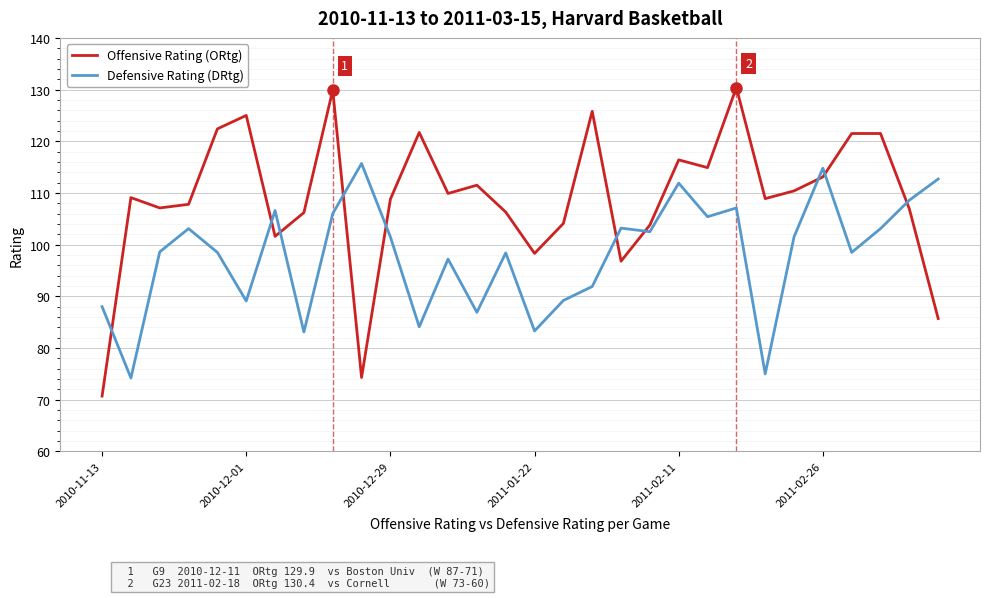

Which series ends up on top after the final intersection of Defensive Rating (DRtg) and Offensive Rating (ORtg)?

Defensive Rating (DRtg)